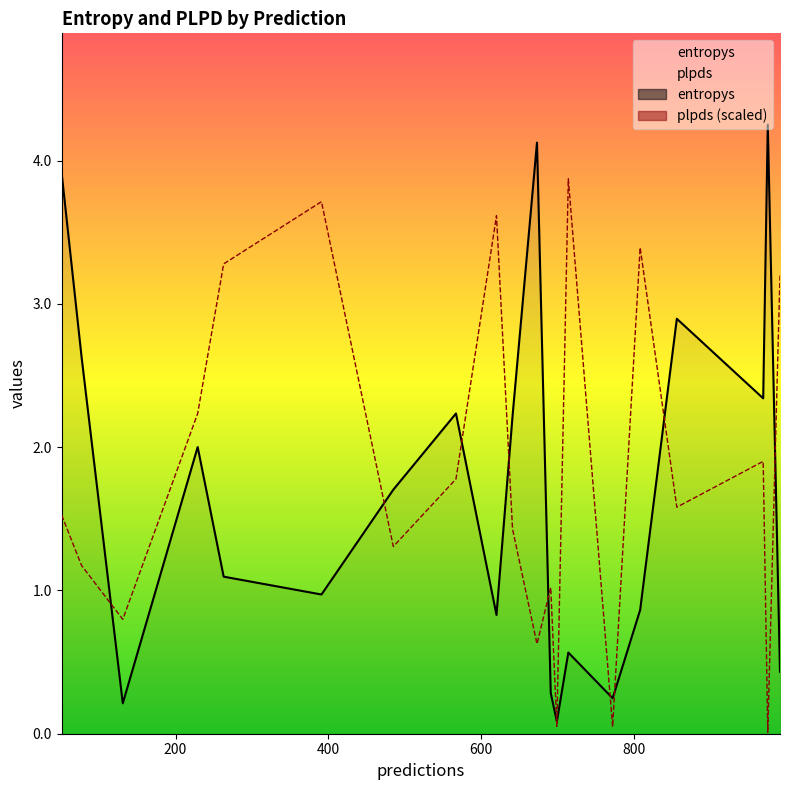

List the series in order of their peak value, lowest first.

plpds, entropys